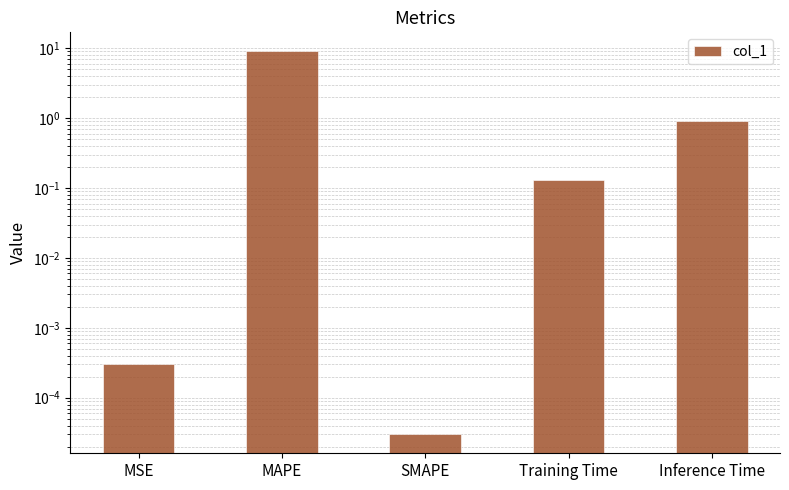

What value does the data have at Training Time?

0.1